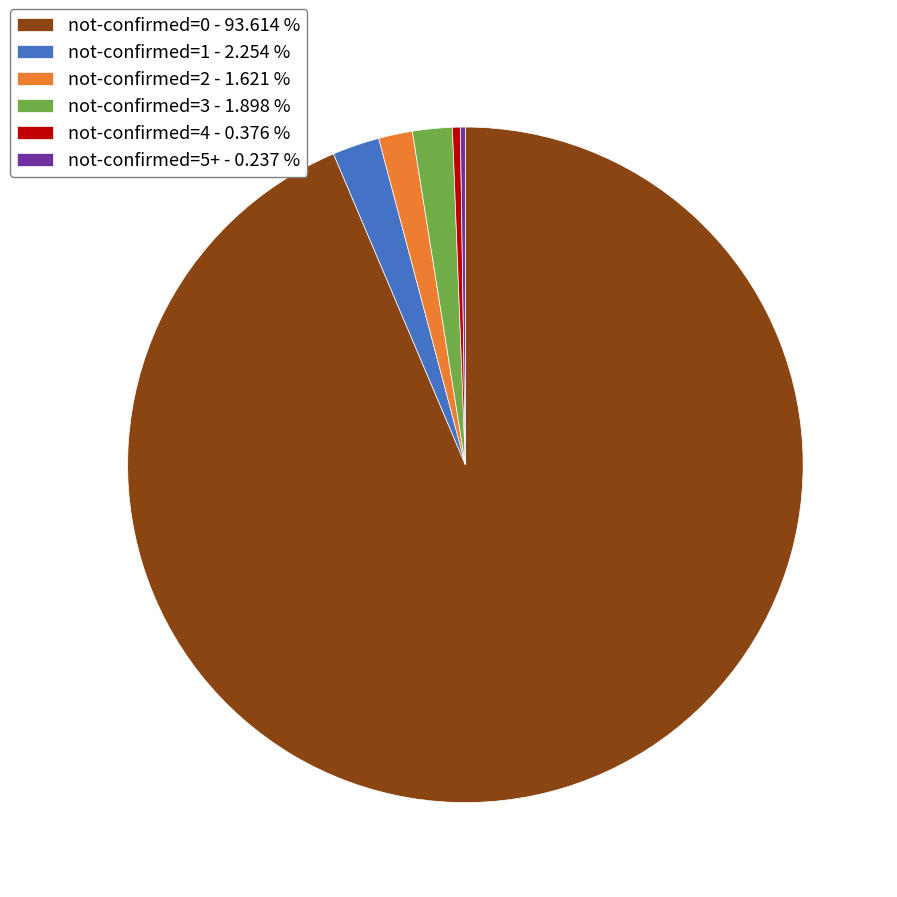

Is there a majority slice in this chart?

Yes